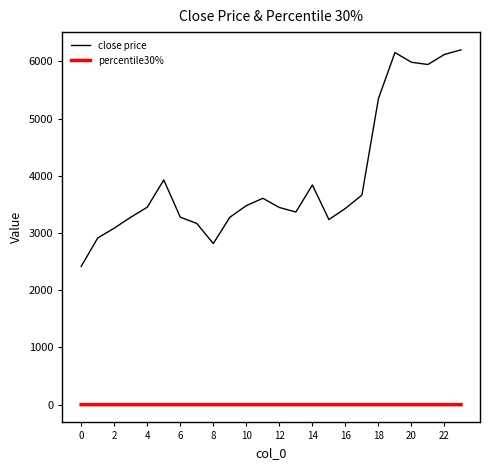

True or false: close price and percentile30% intersect in this chart.

False